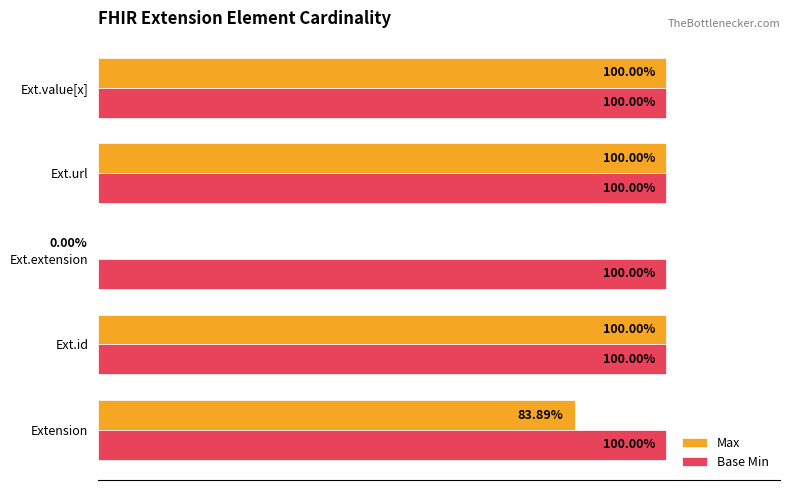

List the series in order of their peak value, lowest first.

Base Min, Max